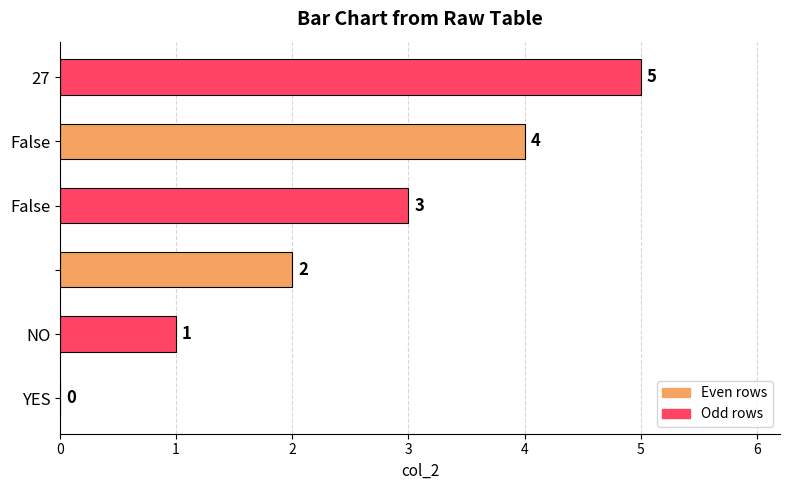

What is the sum of all values?

15